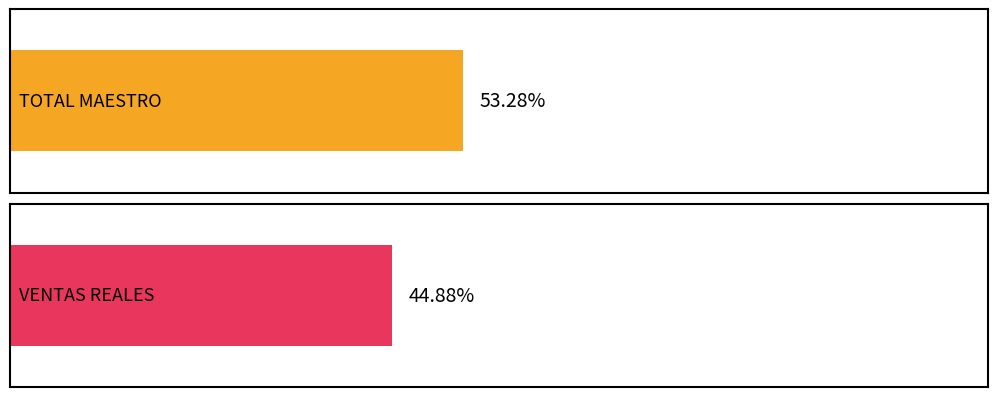

Rank the series at Tuesday from highest to lowest value.

TOTAL MAESTRO, VENTAS REALES